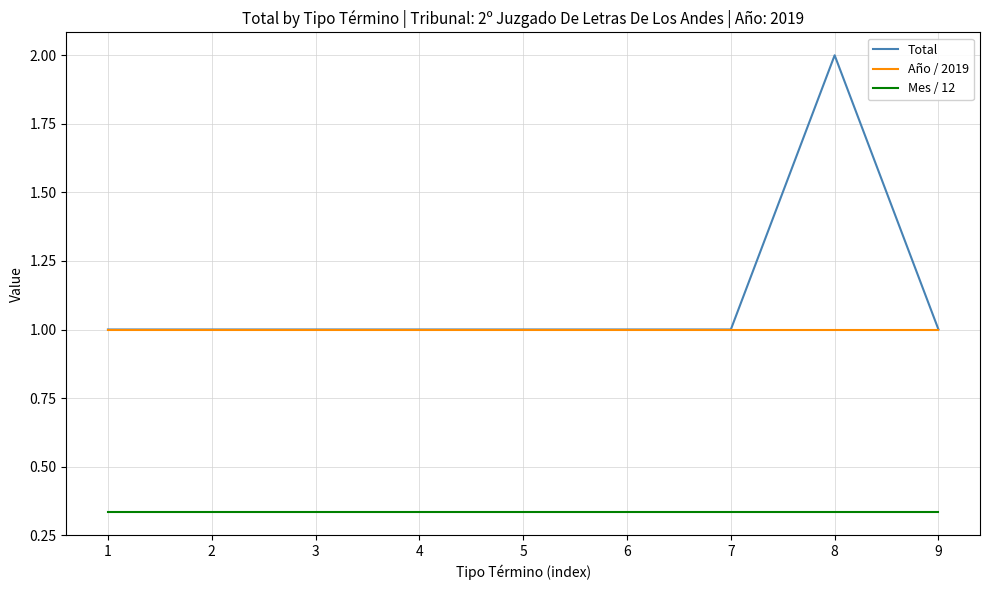

The Año / 2019 series shows 1.0 at 8. True or false?

True